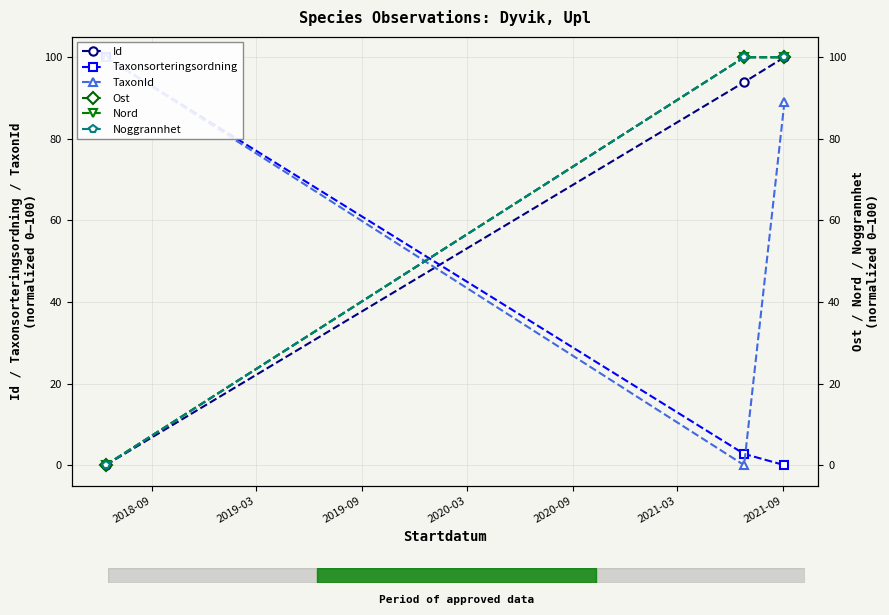

How many data points in Nord are above 99?

2